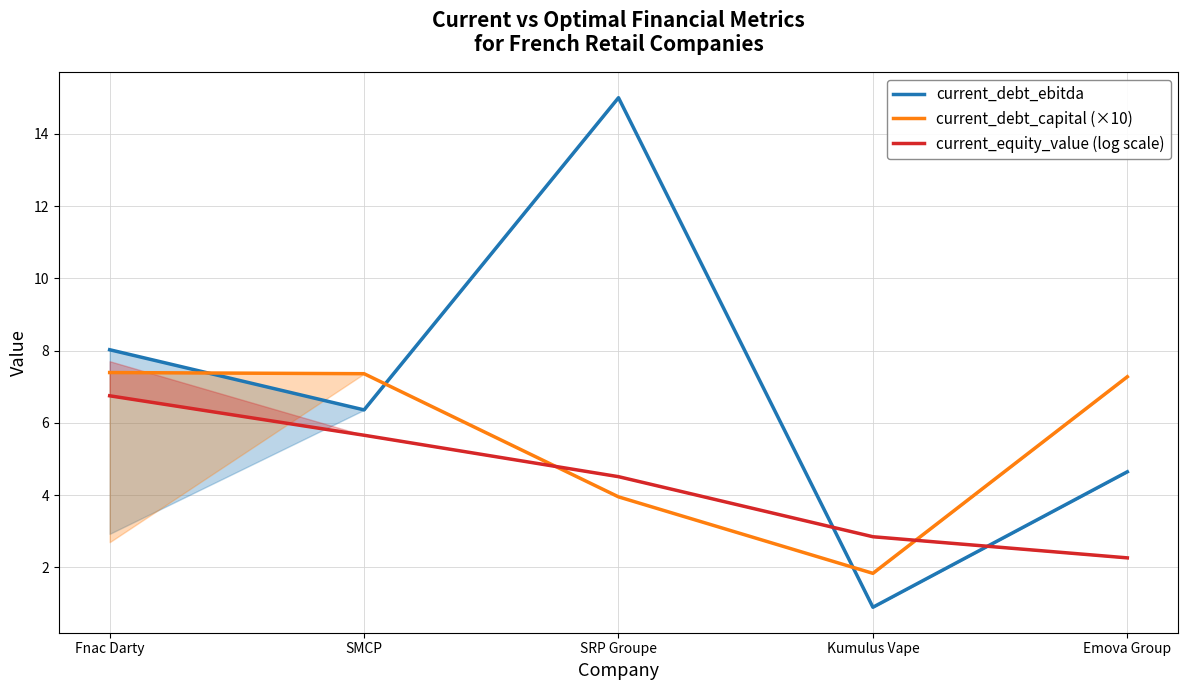

What is the label of the 3rd point from the right?

SRP Groupe